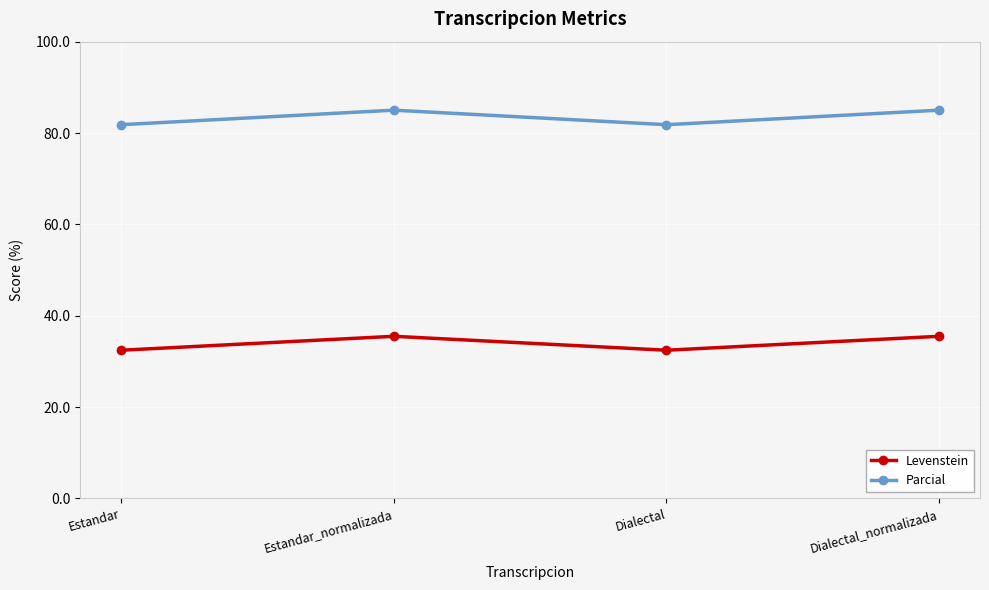

What is the difference between the Parcial values at Dialectal_normalizada and Dialectal?

3.2